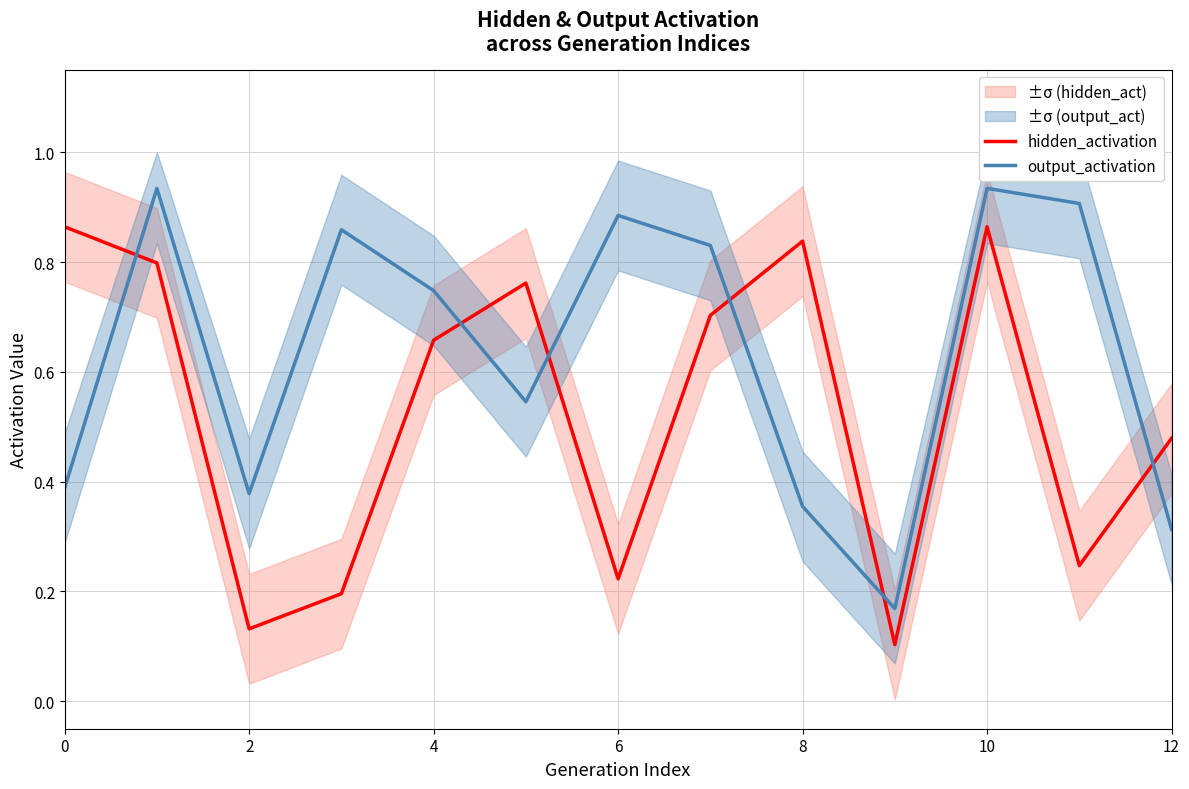

At which category is the sum across all series the highest?

10